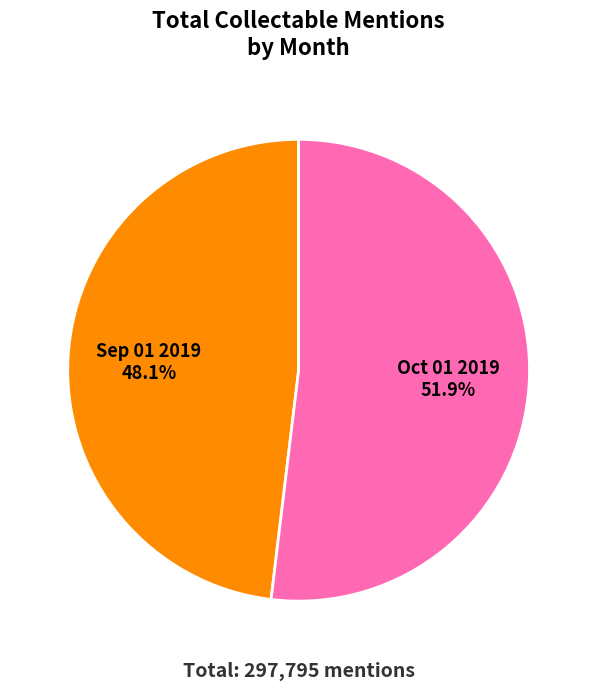

To the nearest percent, what is the combined percentage of Oct 01 2019 and Sep 01 2019?

100%